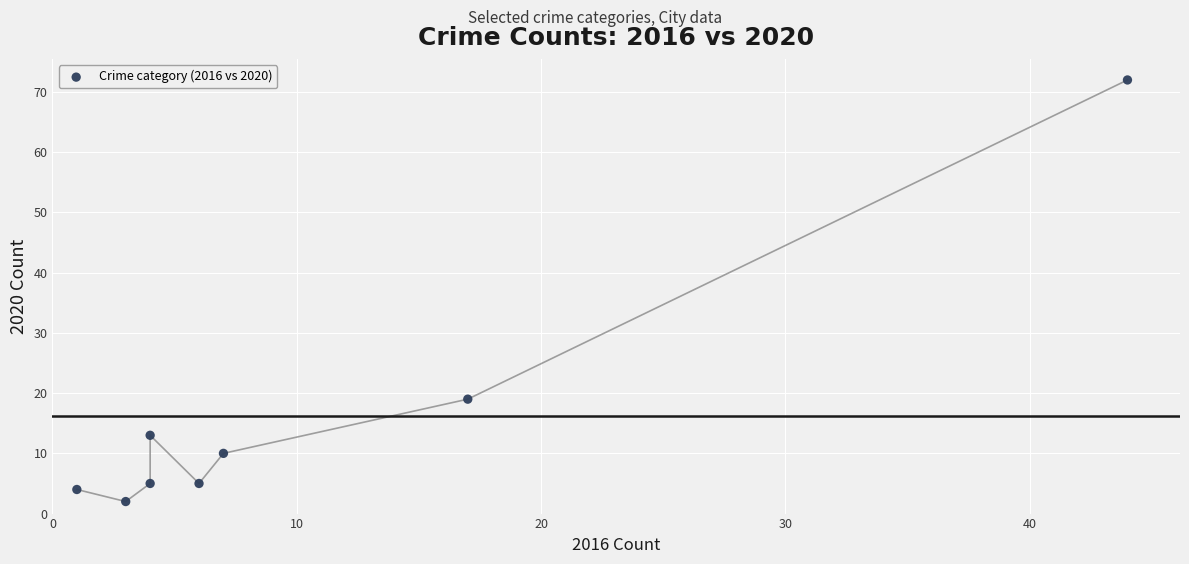

What is the range of Y values (max minus min)?

70